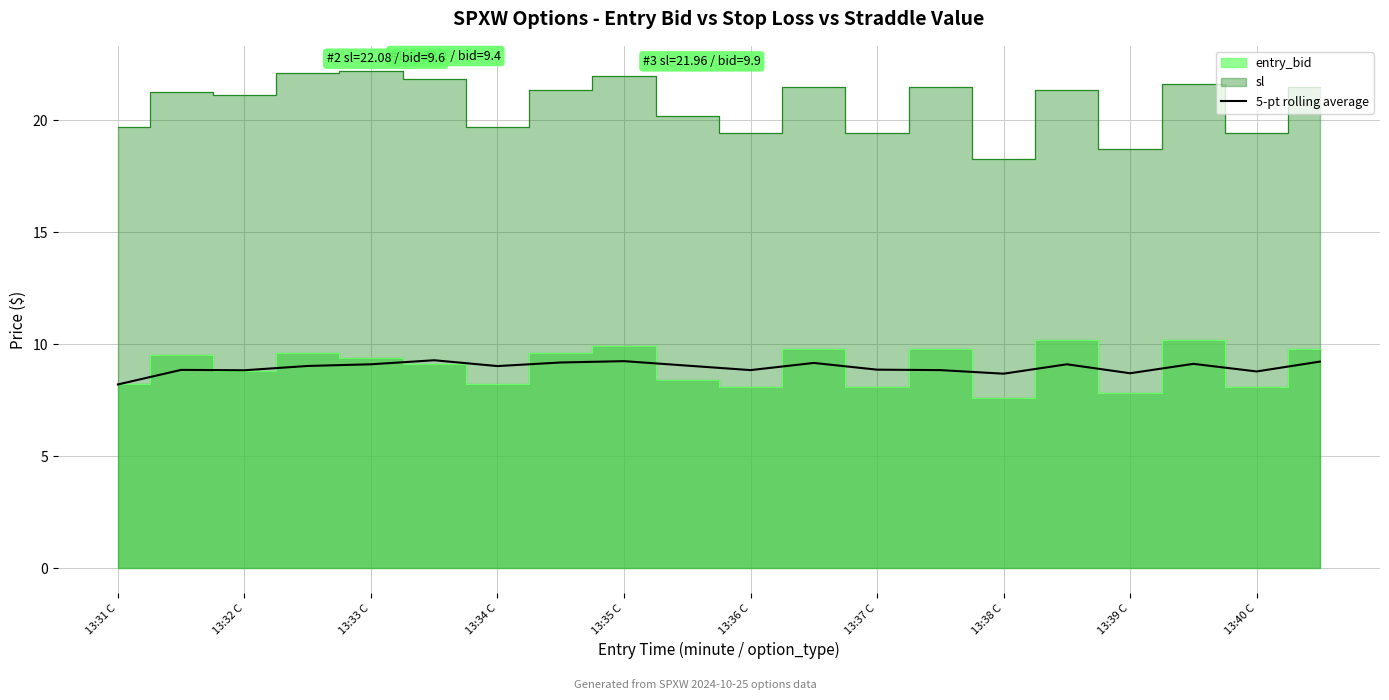

The value of 5-pt rolling average at 13:40 C is 14.8. True or false?

False